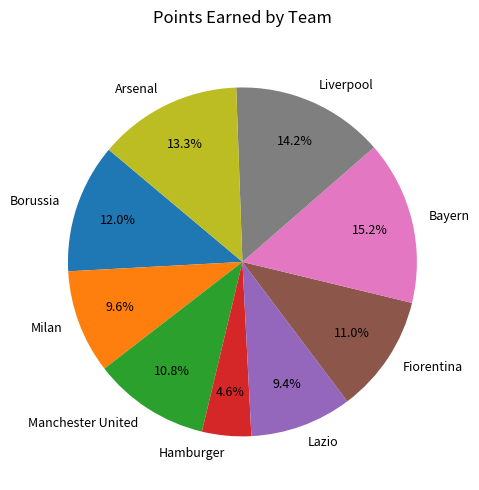

What percentage do Lazio and Borussia together represent?

21.4%